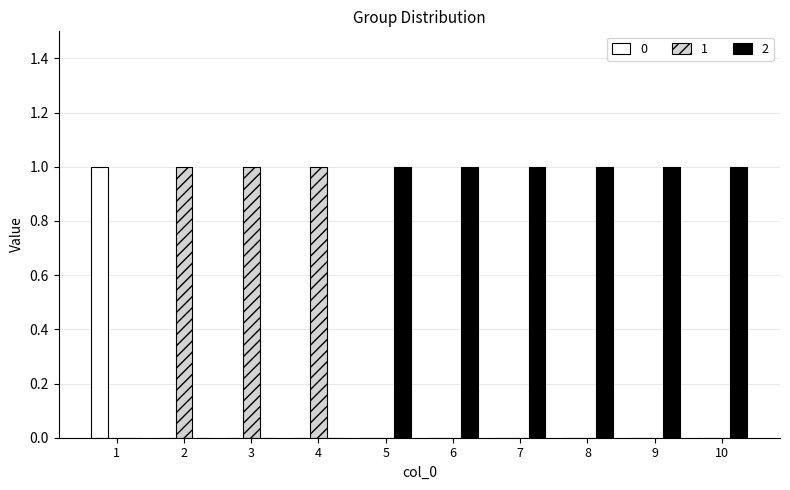

The 2 series shows 1 at 7. True or false?

True